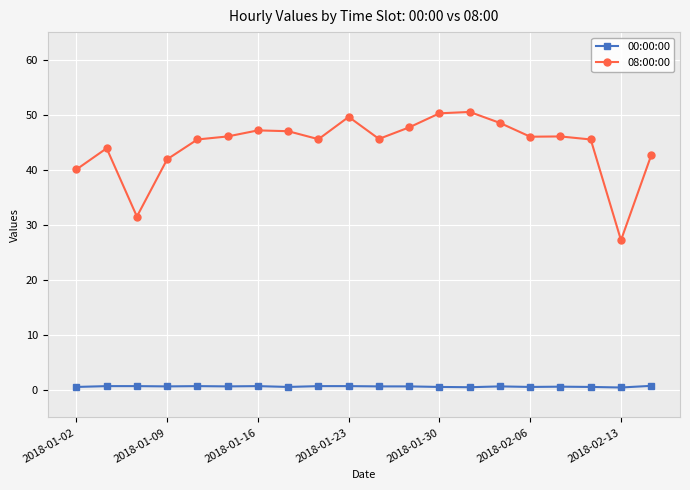

True or false: 00:00:00 and 08:00:00 cross at least once.

False